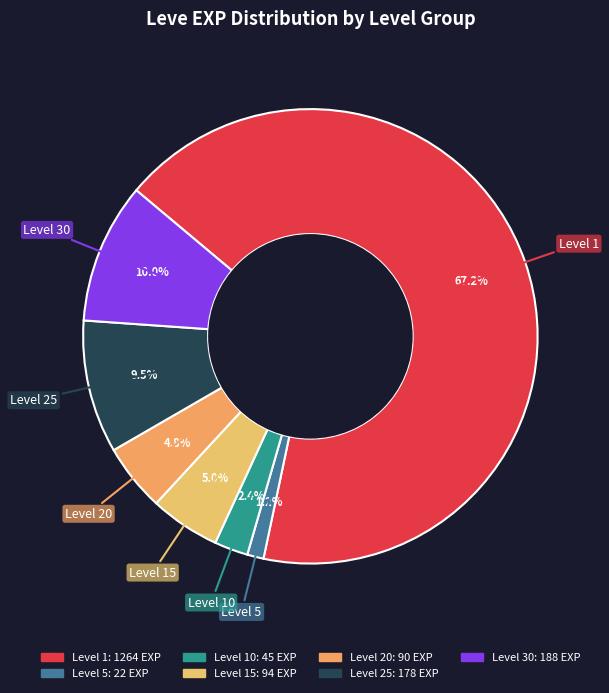

Combined, what portion of the pie is Level 15 and Level 25?

14.5%